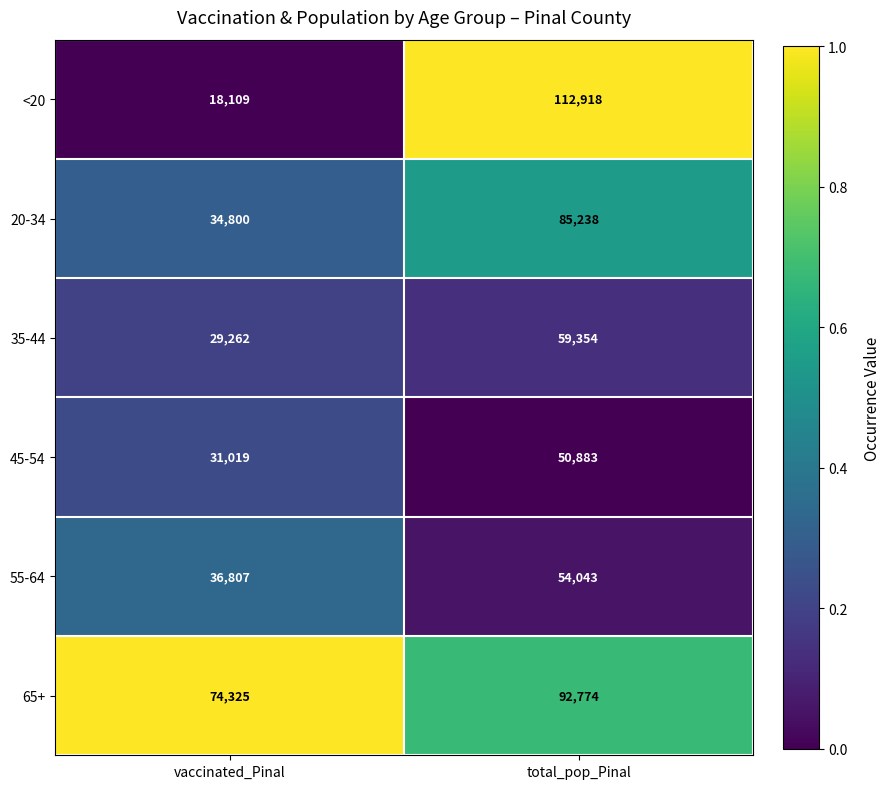

The 20-34 series shows 34800 at vaccinated_Pinal. True or false?

True